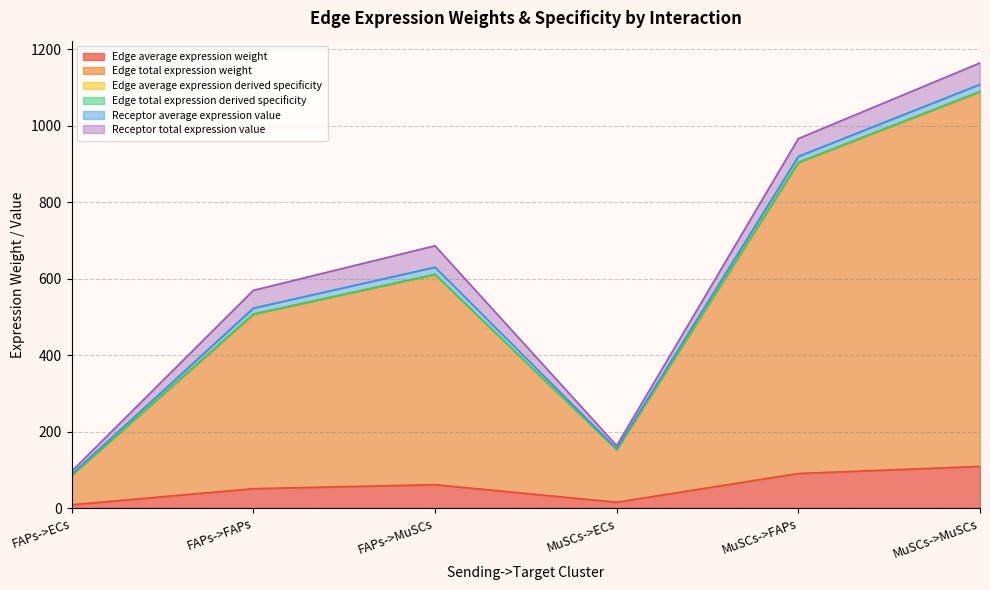

What is the difference between the Edge average expression weight values at MuSCs->ECs and MuSCs->MuSCs?

93.6